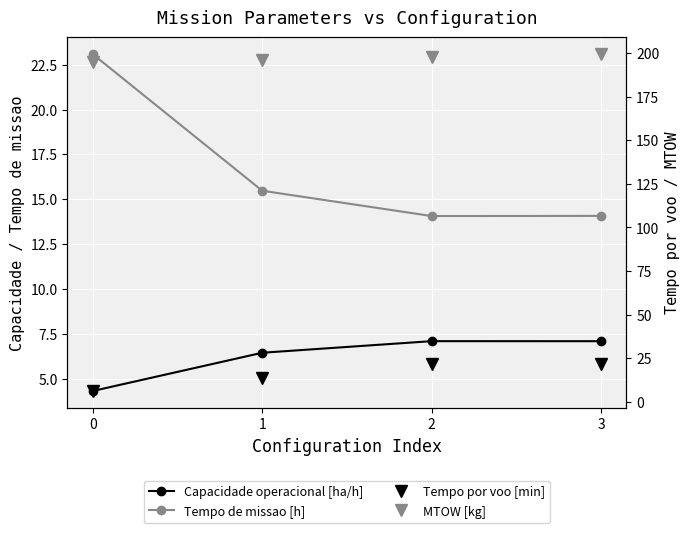

Rank the series by their maximum value, from lowest to highest.

Capacidade operacional [ha/h], Tempo por voo [min], Tempo de missao [h], MTOW [kg]